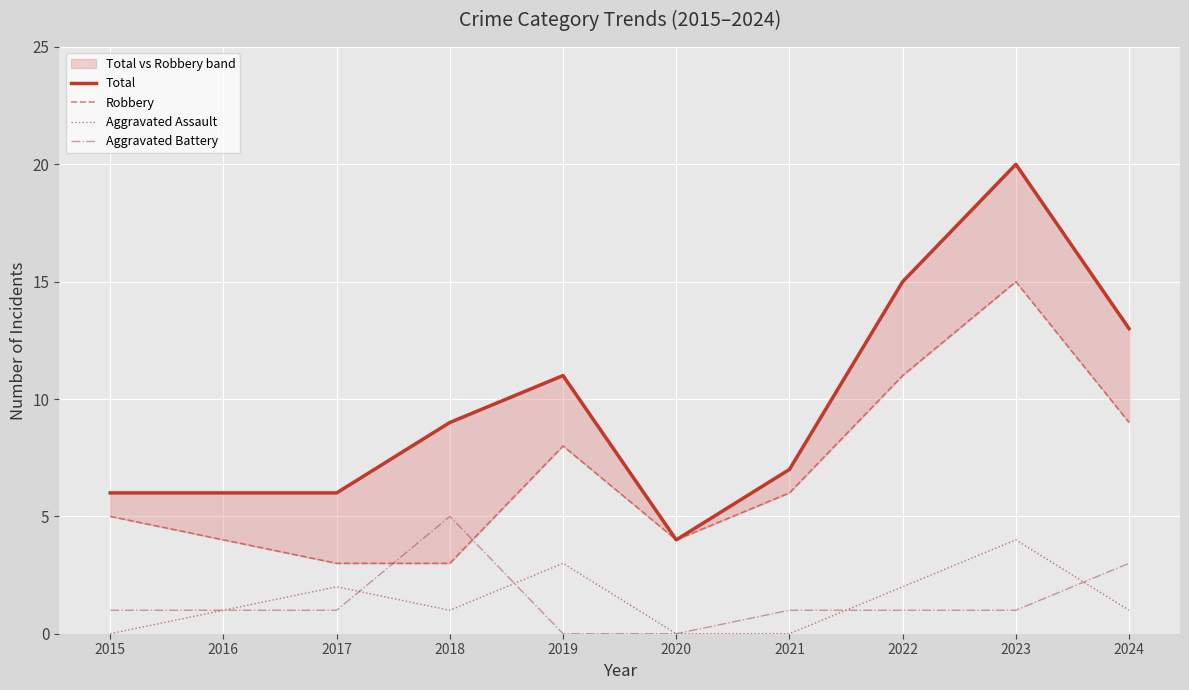

How many lines are shown in the chart?

4